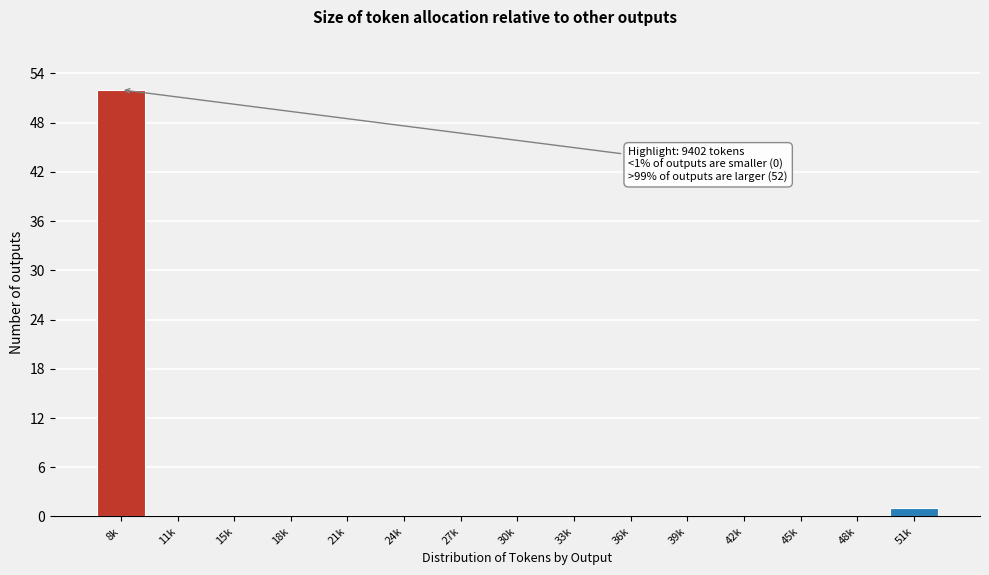

Reading left to right, transcribe all the data shown in this chart.

8k=52	11k=0	15k=0	18k=0	21k=0	24k=0	27k=0	30k=0	33k=0	36k=0	39k=0	42k=0	45k=0	48k=0	51k=1